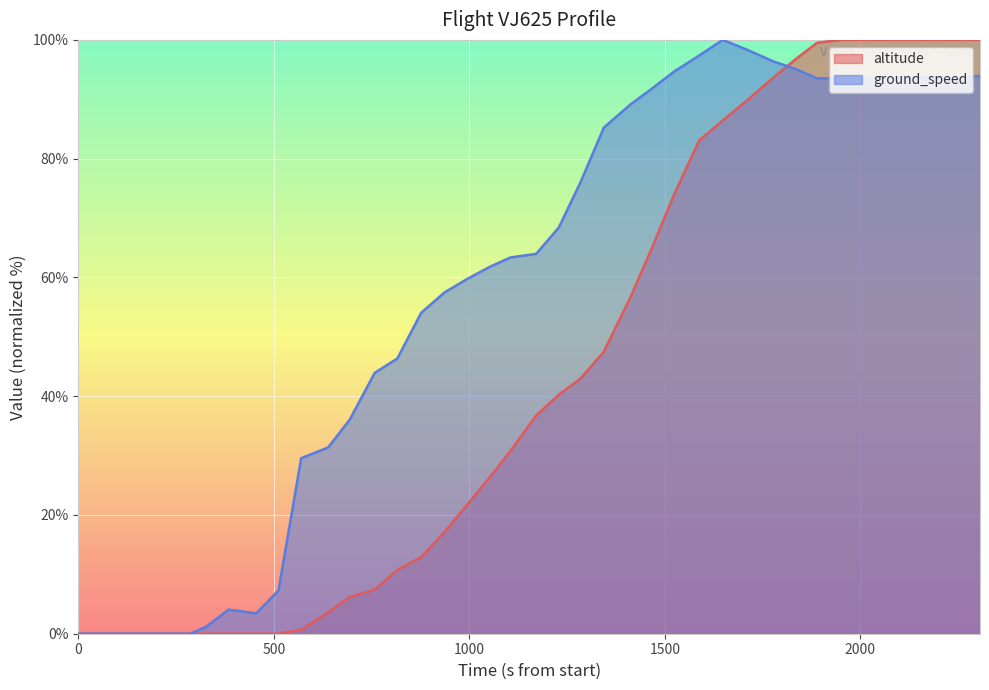

What is the difference between the second highest and minimum values in the altitude series?

100.0